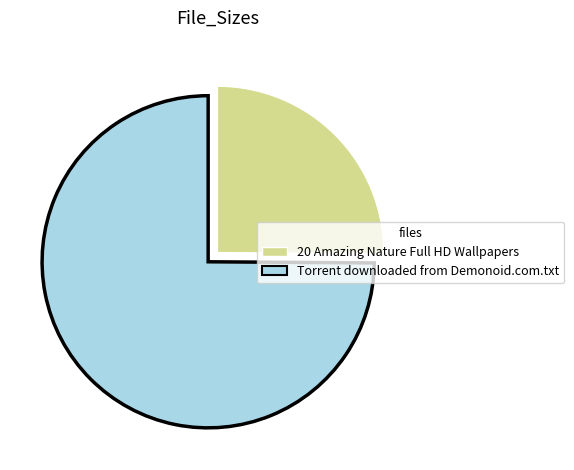

Which has a higher value, 20 Amazing Nature Full HD Wallpapers or Torrent downloaded from Demonoid.com.txt?

Torrent downloaded from Demonoid.com.txt